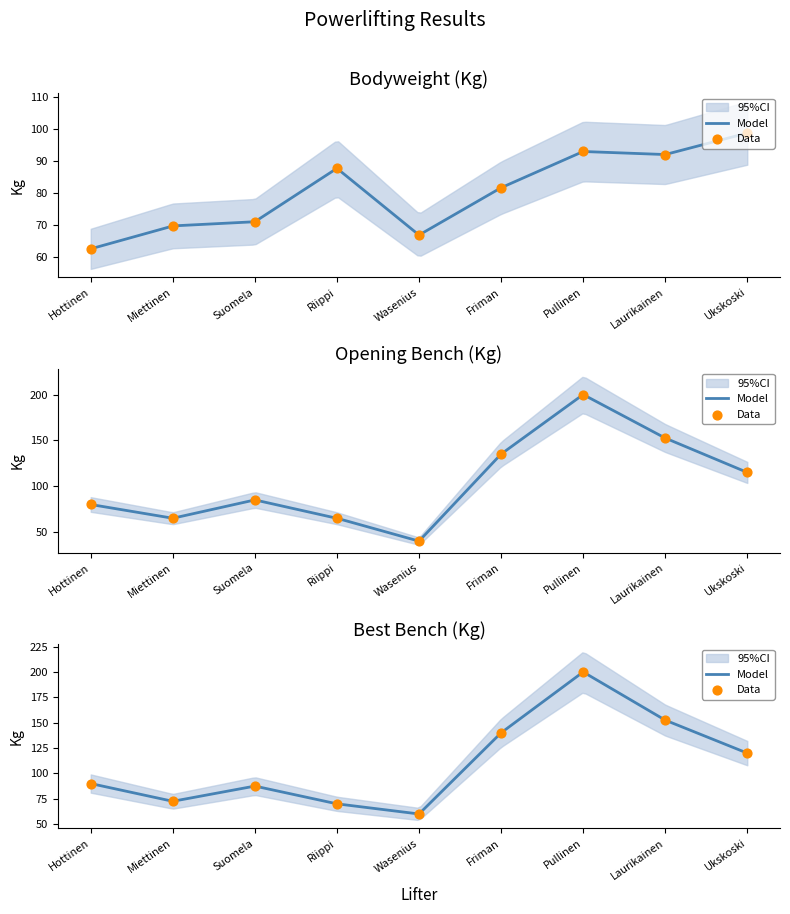

At how many categories does at least one series exceed 146?

2